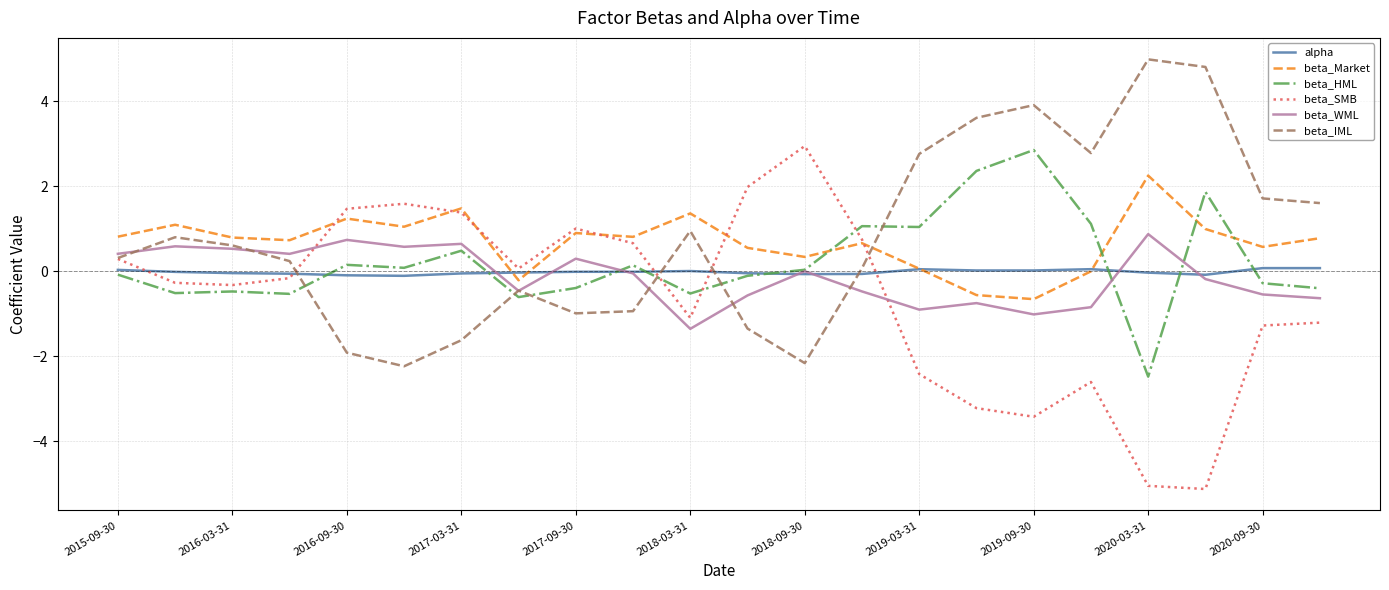

What is the smallest value displayed?

-5.1